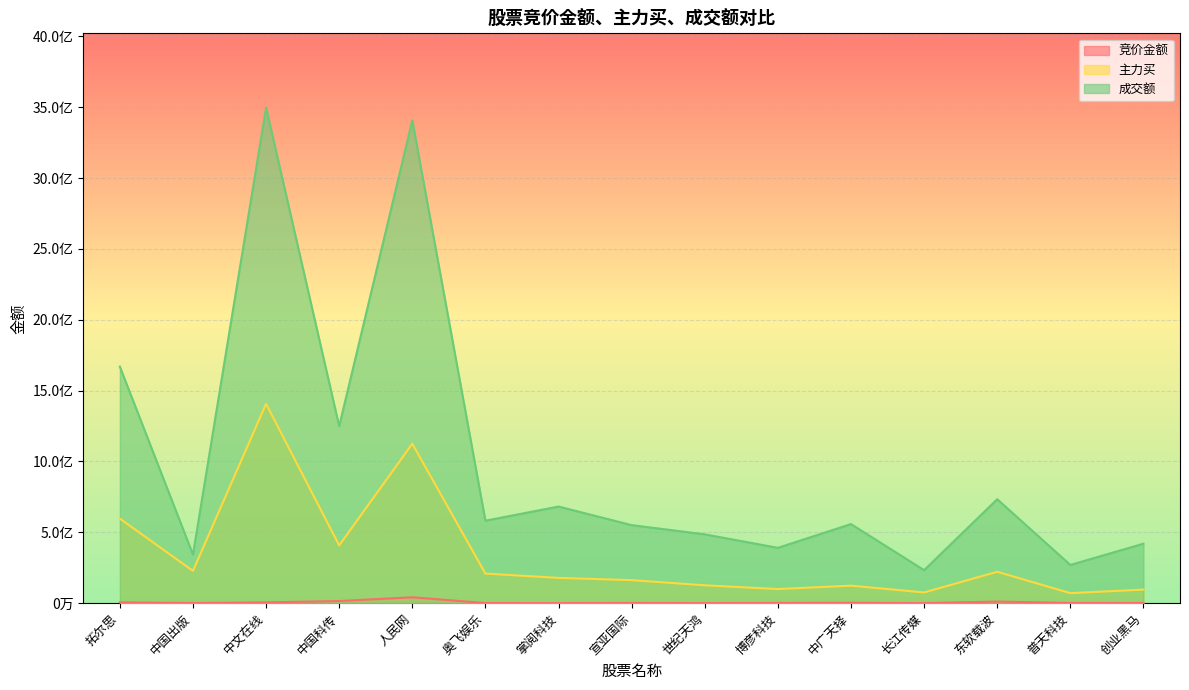

At which label is 主力买 closest to 738722568?

拓尔思